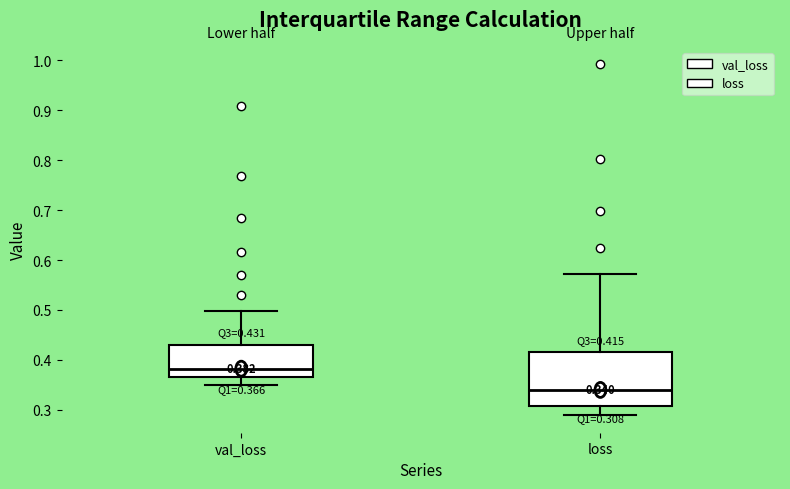

Which box has the highest median line?

val_loss